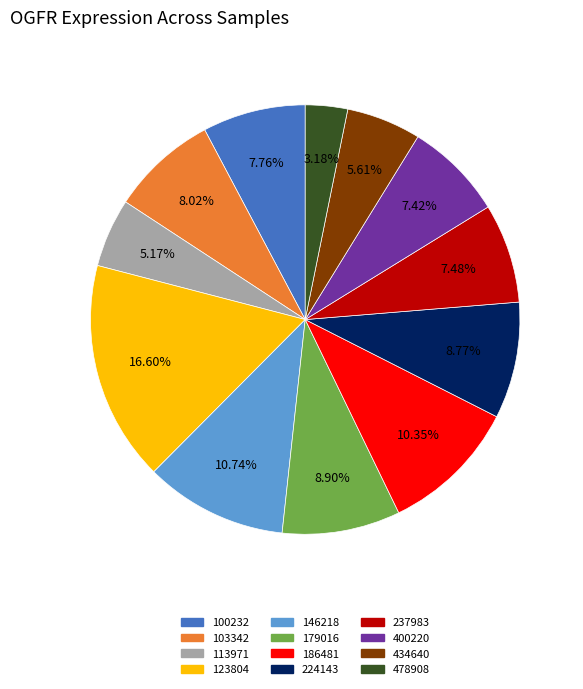

Which slice is the smallest?

478908